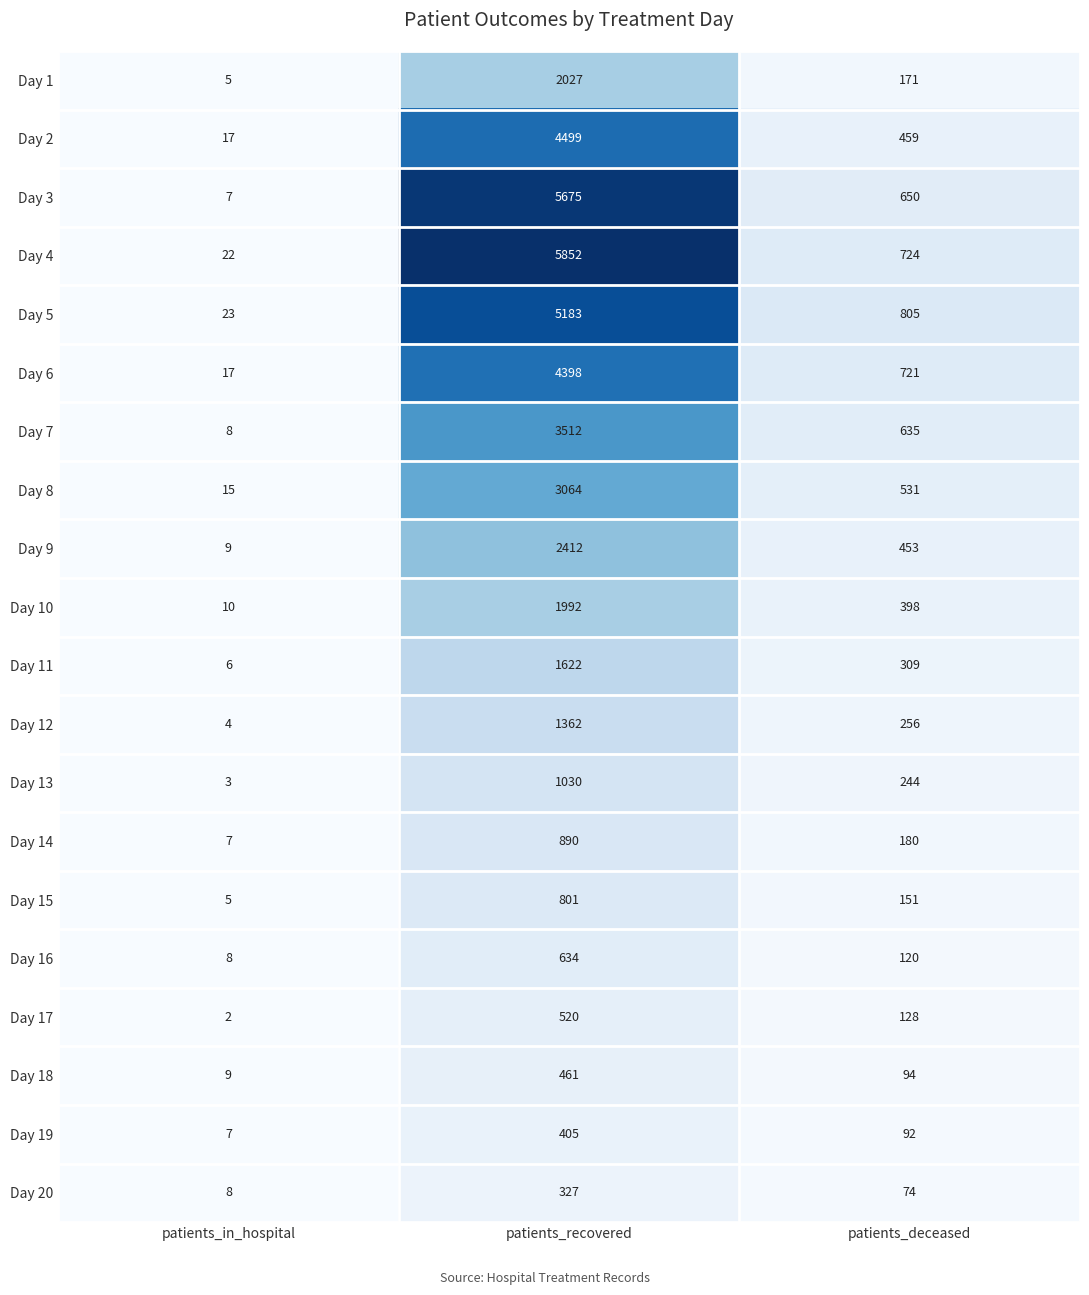

Between patients_recovered and patients_deceased, which series saw the biggest shift?

Day 4